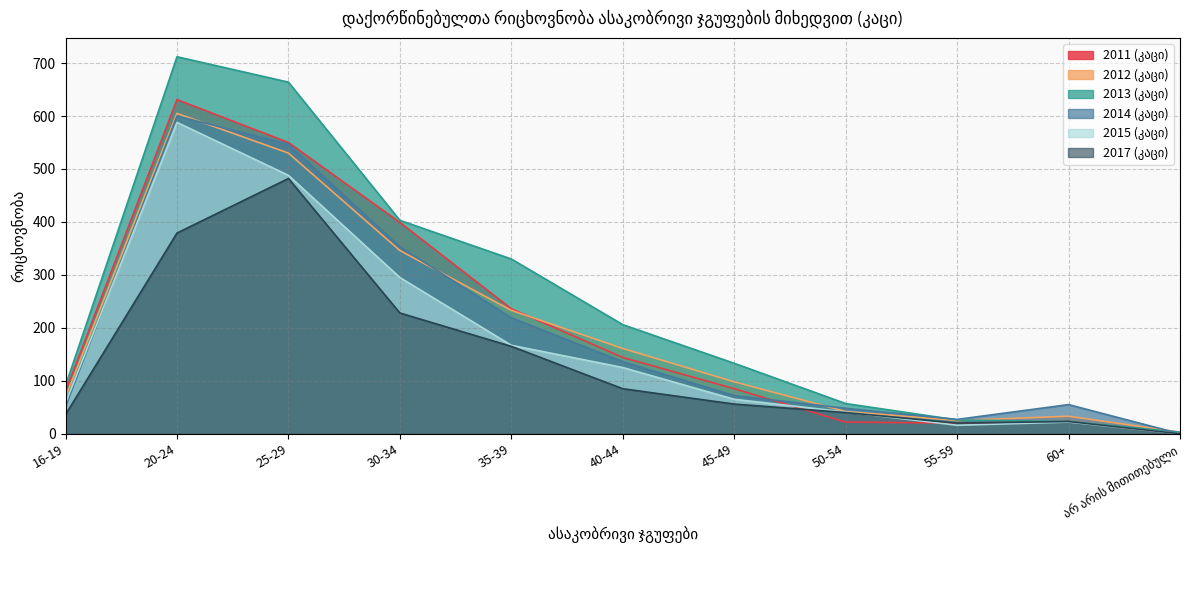

Reading left to right, extract all data points from this chart.

2011 (კაცი): 16-19=80	20-24=631	25-29=550	30-34=399	35-39=236	40-44=144	45-49=85	50-54=22	55-59=20	60+=23	არ არის მითითებული=0
2012 (კაცი): 16-19=69	20-24=605	25-29=530	30-34=346	35-39=233	40-44=161	45-49=98	50-54=42	55-59=25	60+=33	არ არის მითითებული=3
2013 (კაცი): 16-19=91	20-24=712	25-29=664	30-34=403	35-39=330	40-44=206	45-49=133	50-54=57	55-59=26	60+=23	არ არის მითითებული=3
2014 (კაცი): 16-19=51	20-24=600	25-29=547	30-34=353	35-39=219	40-44=136	45-49=72	50-54=48	55-59=27	60+=55	არ არის მითითებული=0
2015 (კაცი): 16-19=58	20-24=588	25-29=488	30-34=295	35-39=167	40-44=125	45-49=65	50-54=41	55-59=16	60+=22	არ არის მითითებული=0
2017 (კაცი): 16-19=36	20-24=379	25-29=482	30-34=228	35-39=165	40-44=85	45-49=56	50-54=40	55-59=20	60+=23	არ არის მითითებული=0